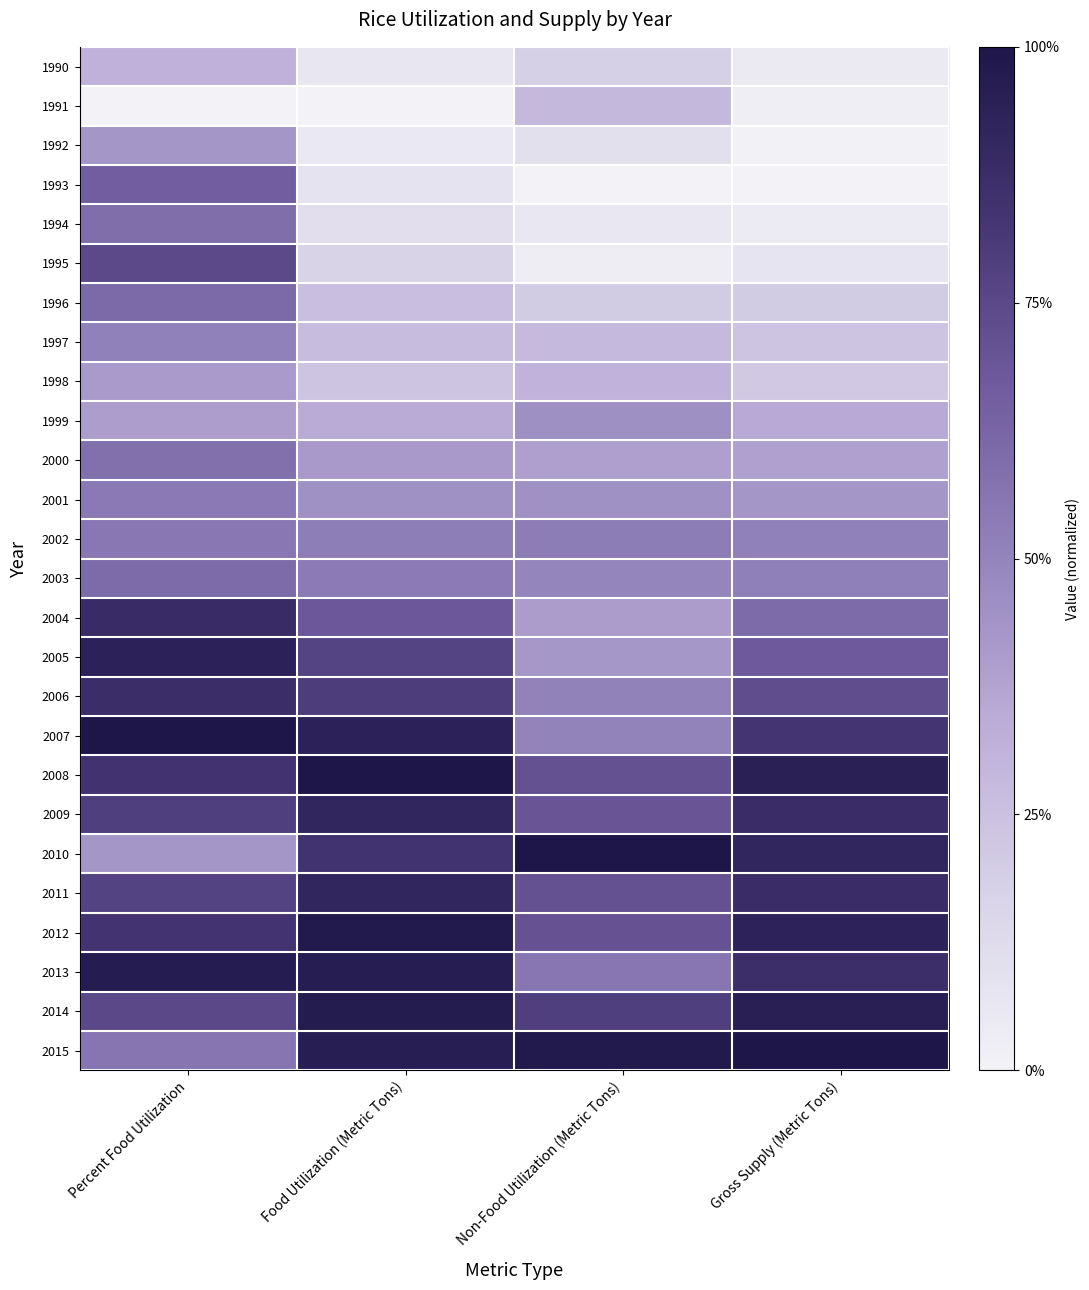

Which category has the highest value across all series?

Percent Food Utilization